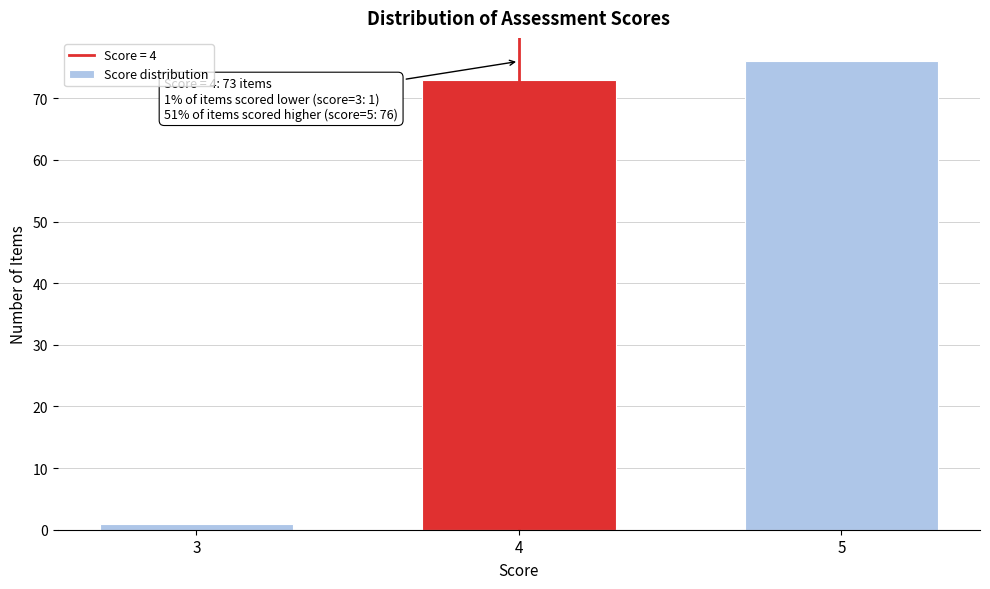

Reading left to right, list all the values displayed in this chart.

1	73	76